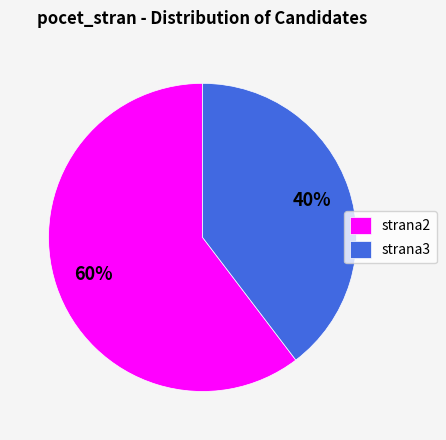

Between strana3 and strana2, which is larger?

strana2